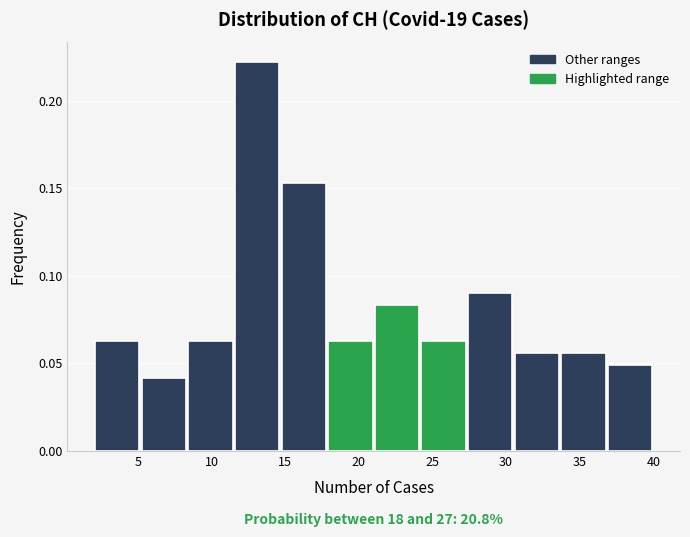

Which range on the x-axis has the tallest bar?

11.5 to 14.5